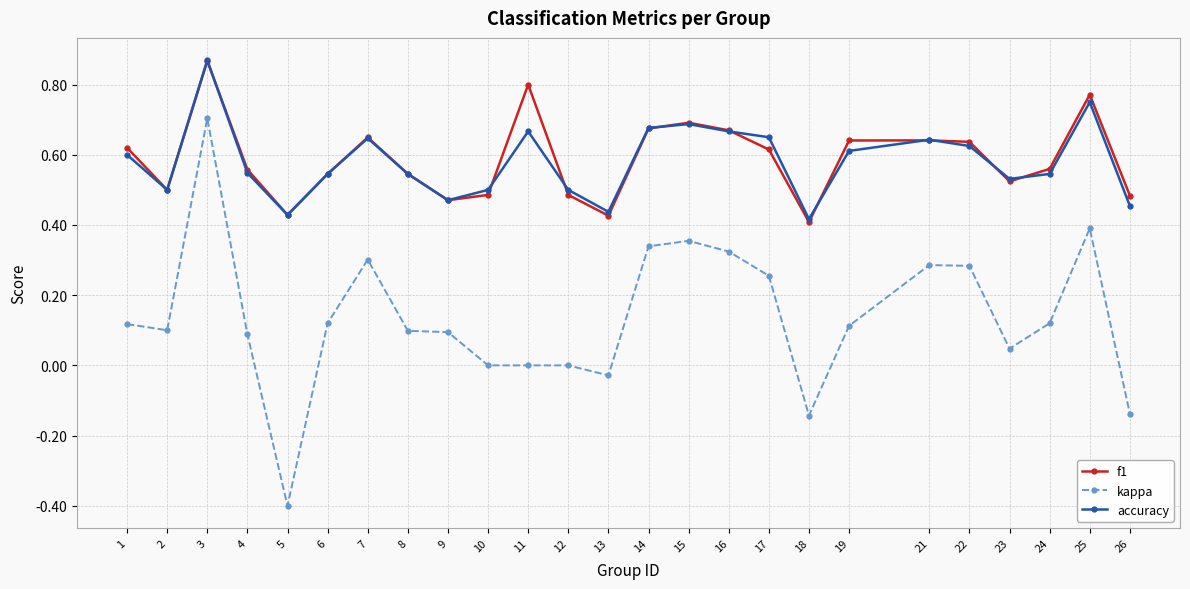

At which category is the sum across all series the highest?

3